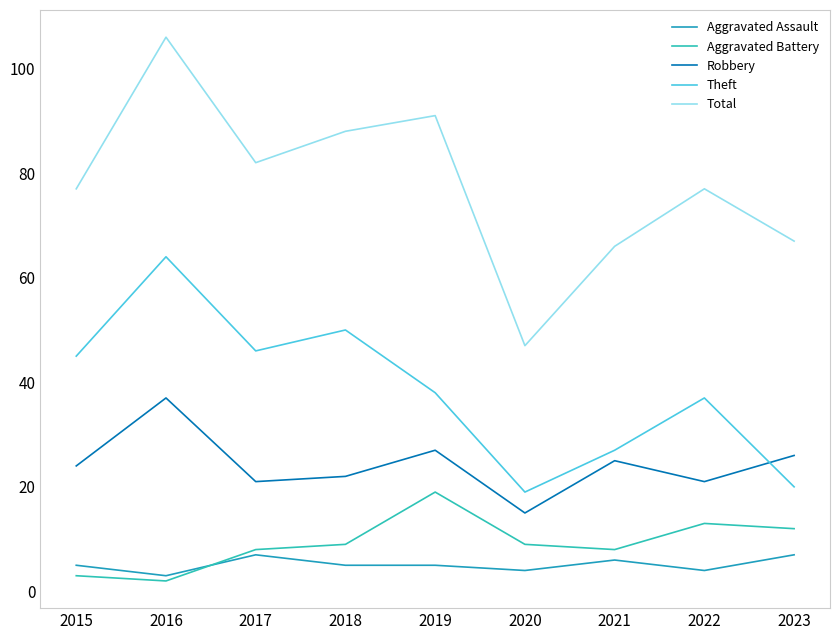

True or false: Total and Robbery cross at least once.

False